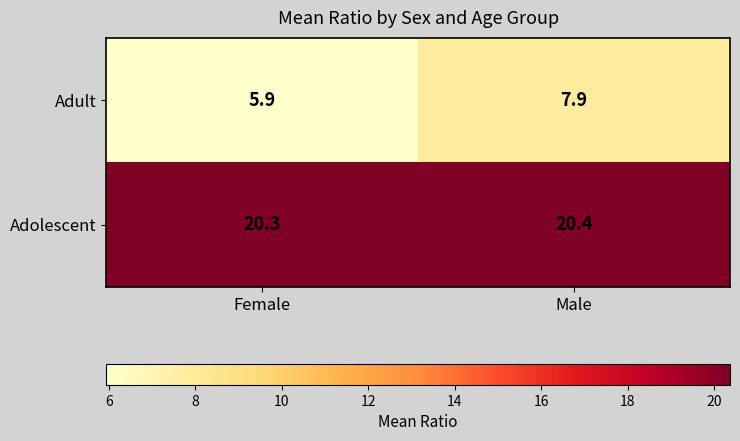

What is the approximate value of Adult at Female?

5.9